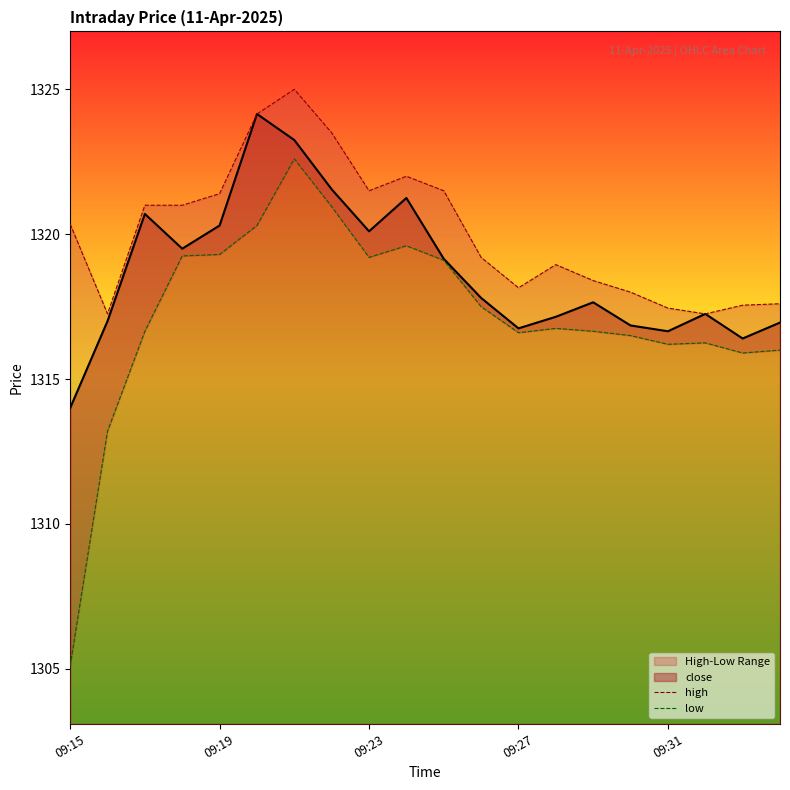

Which category has the lowest value in the low series?

09:15